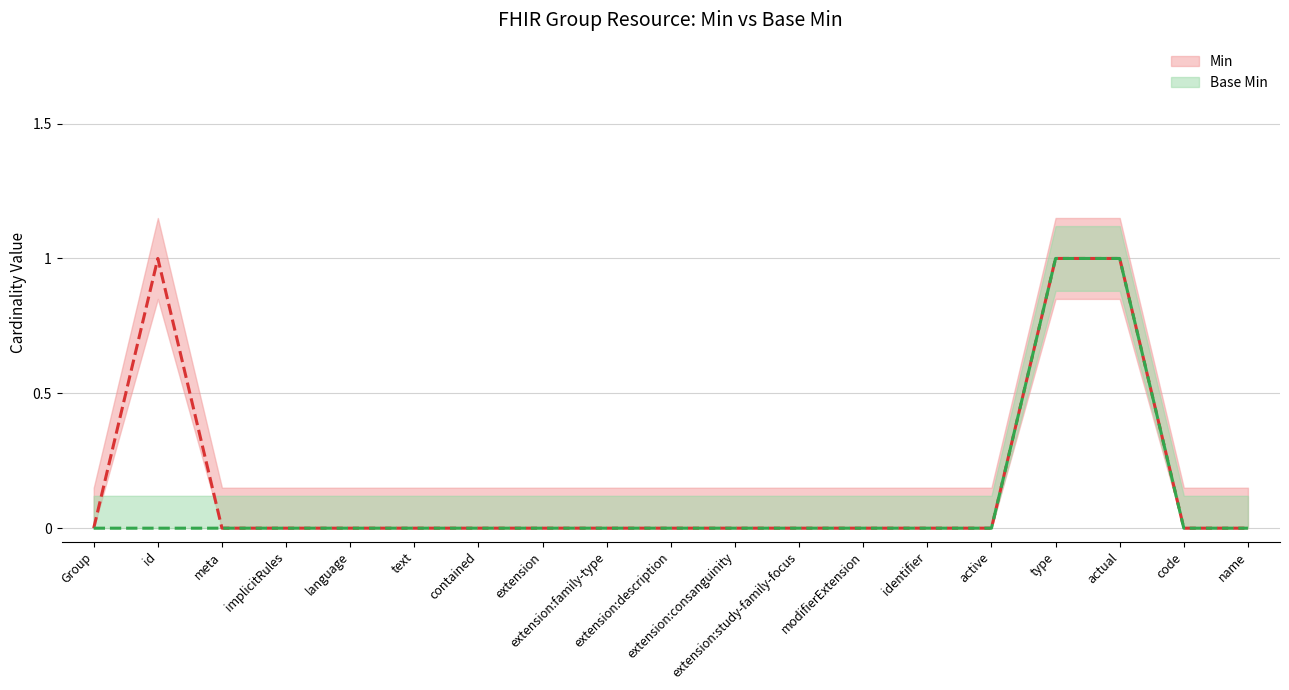

Which category has the lowest value in the Min series?

Group